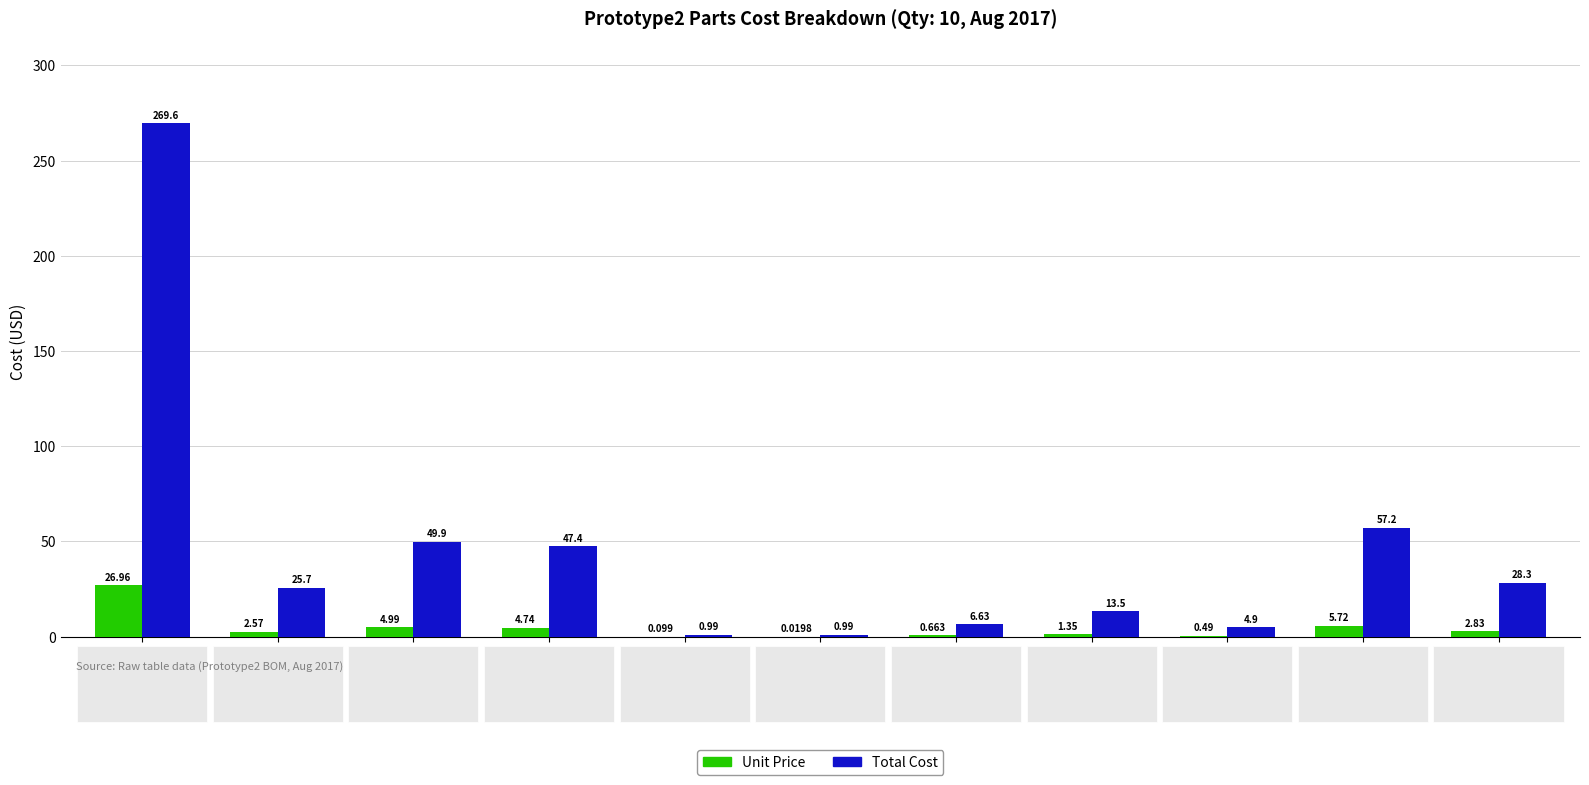

Which series has the widest spread of values?

Total Cost